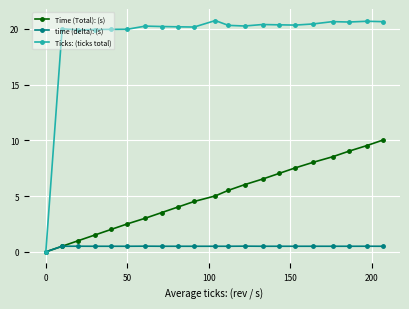

What are all the series names shown in the legend?

Time (Total): (s), time (delta): (s), Ticks: (ticks total)